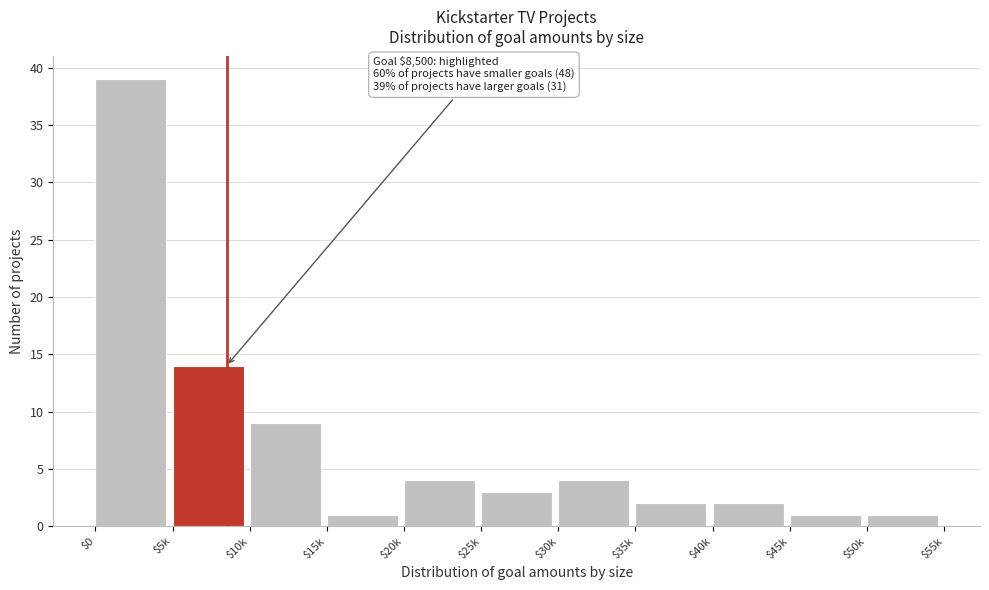

Reading left to right, what are all the values shown in this chart?

39	14	9	1	4	3	4	2	2	1	1